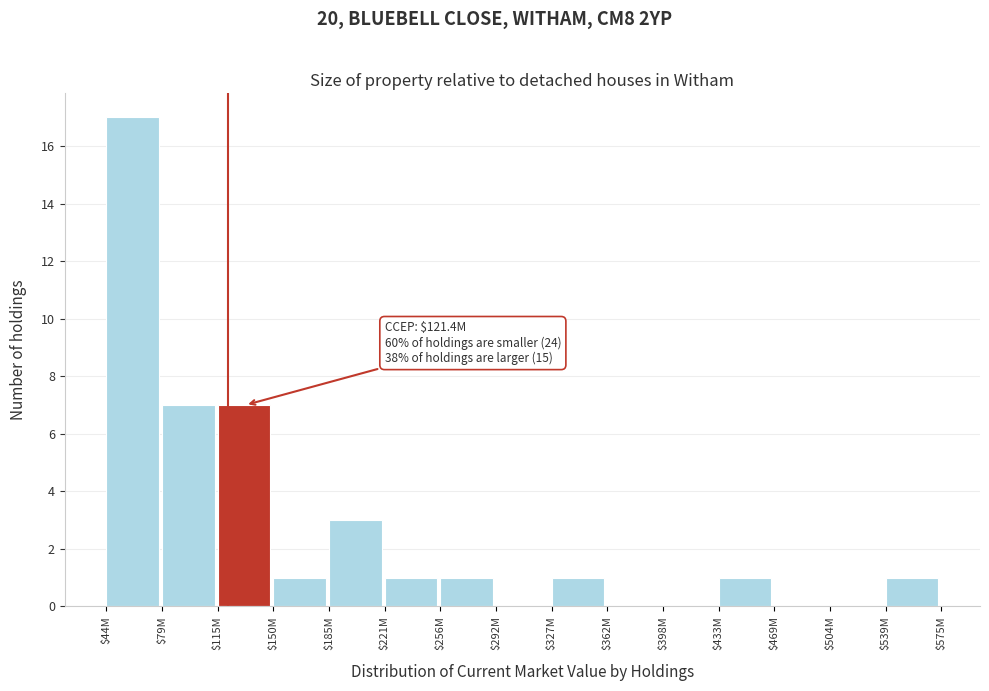

True or false: the data shows 0 at $221M.

False